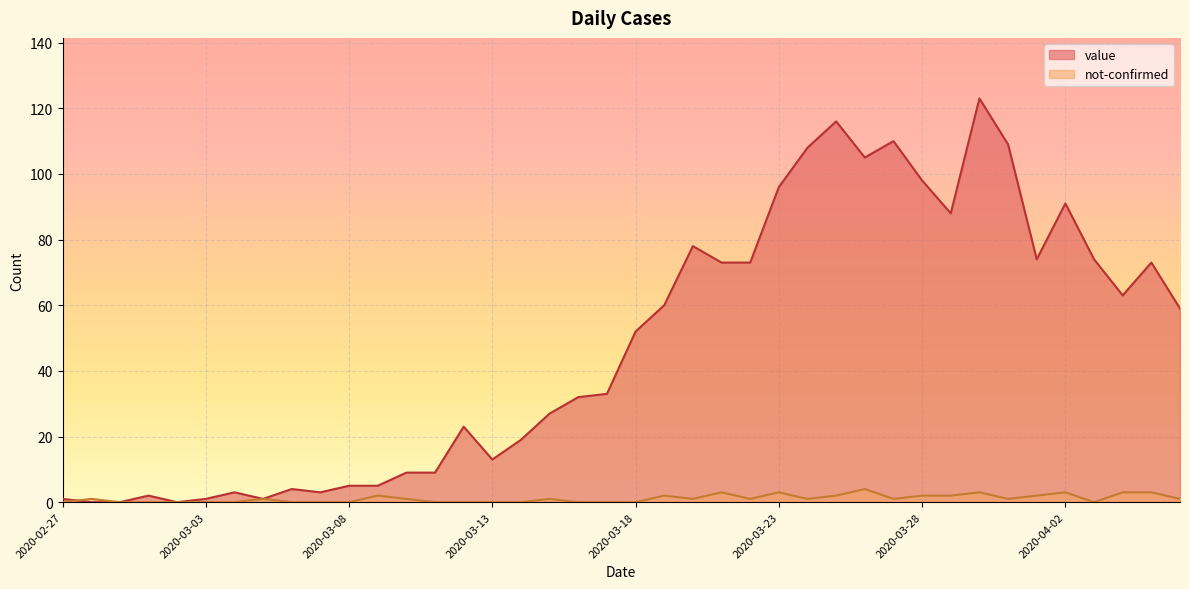

Rank the series by their average value, from highest to lowest.

value, not-confirmed